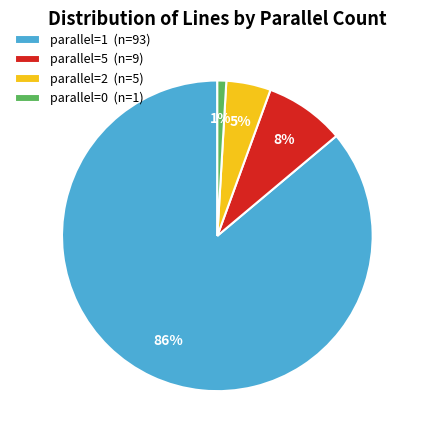

Is the sum of parallel=0 (n=1) and parallel=2 (n=5) greater than half?

No